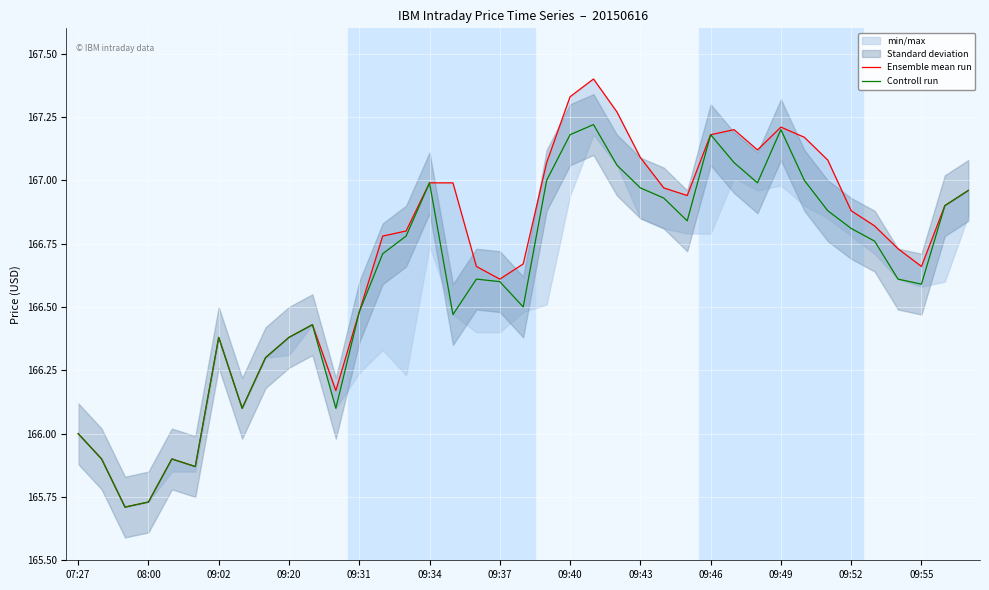

What position from the right is 22?

17